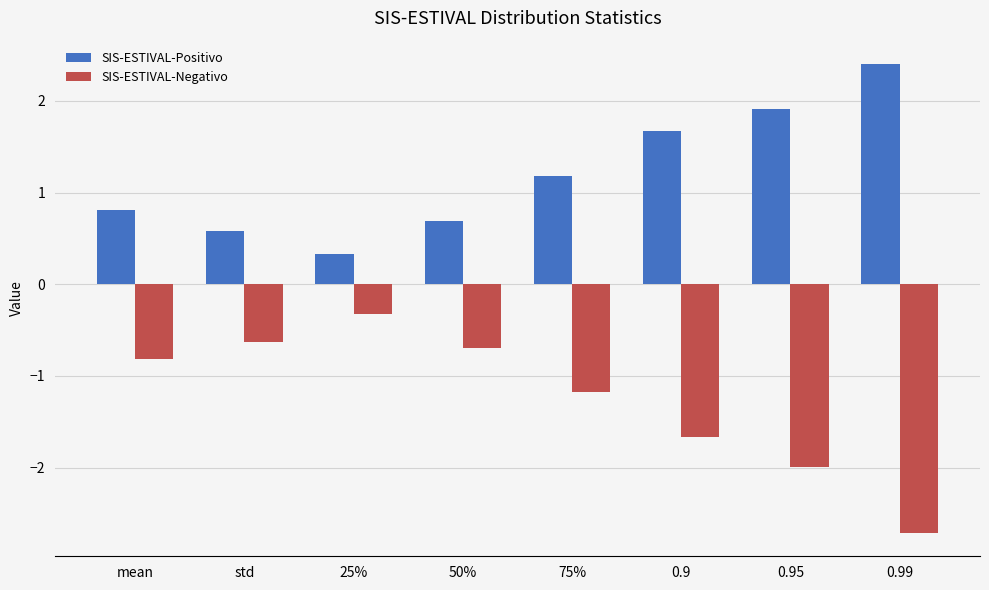

What position from the right is 25%?

6